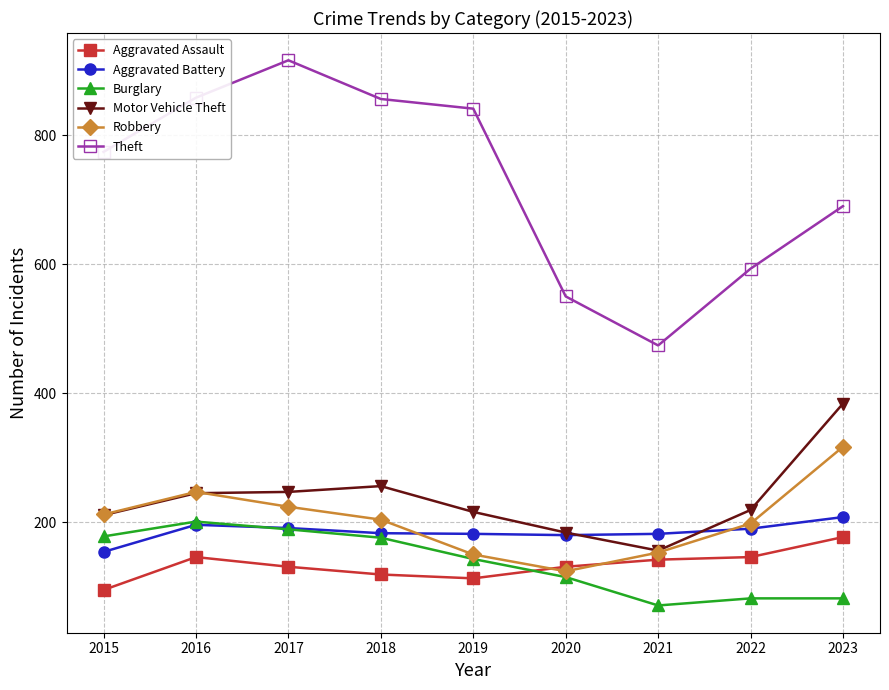

What are all the series names shown in the legend?

Aggravated Assault, Aggravated Battery, Burglary, Motor Vehicle Theft, Robbery, Theft